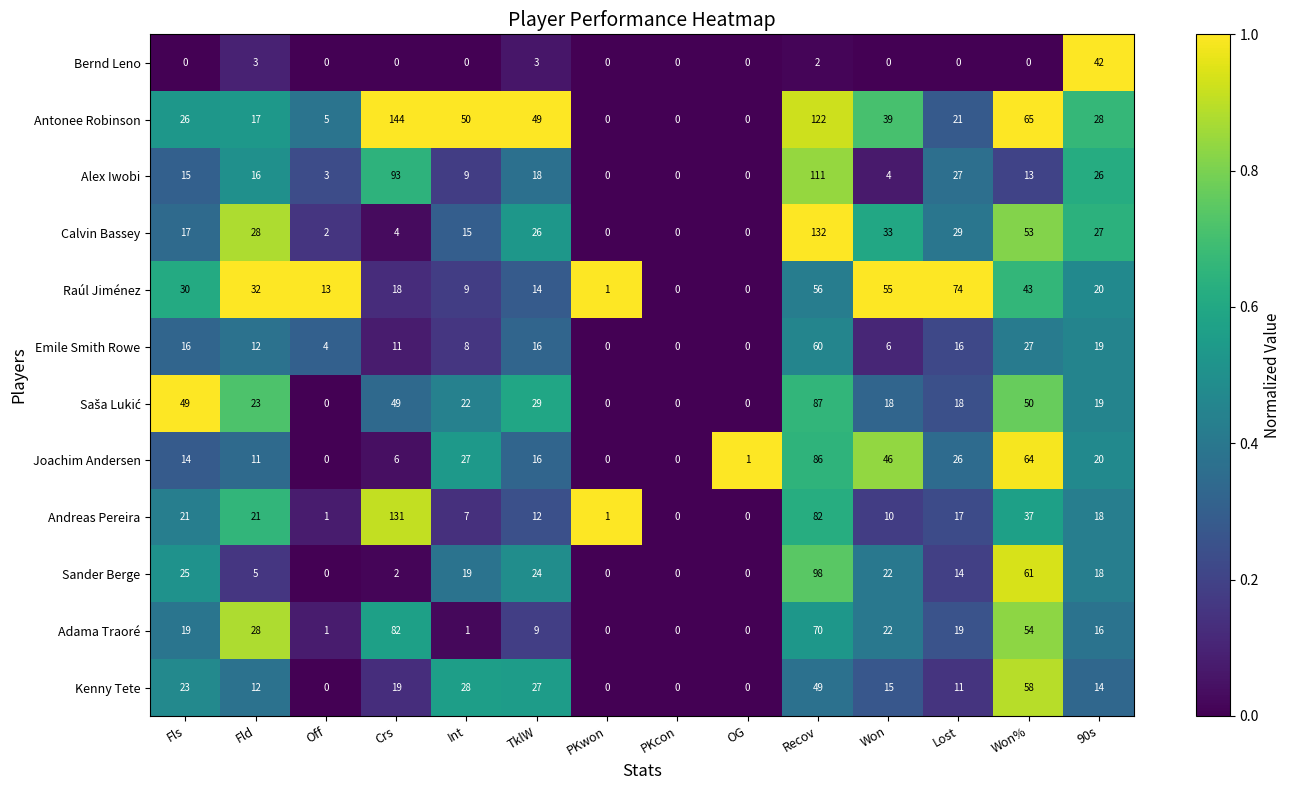

What value does the Calvin Bassey series have at Int, to the nearest 10?

20